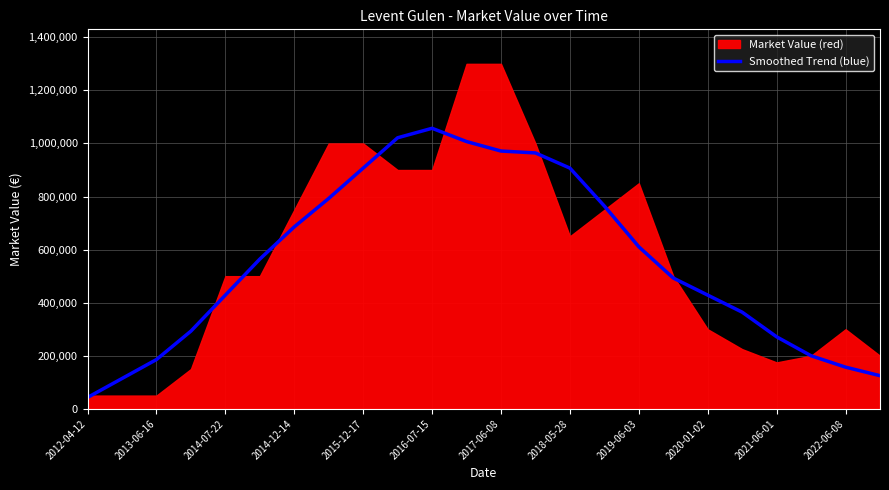

What is the maximum value for Smoothed Trend (blue)?

1057142.9